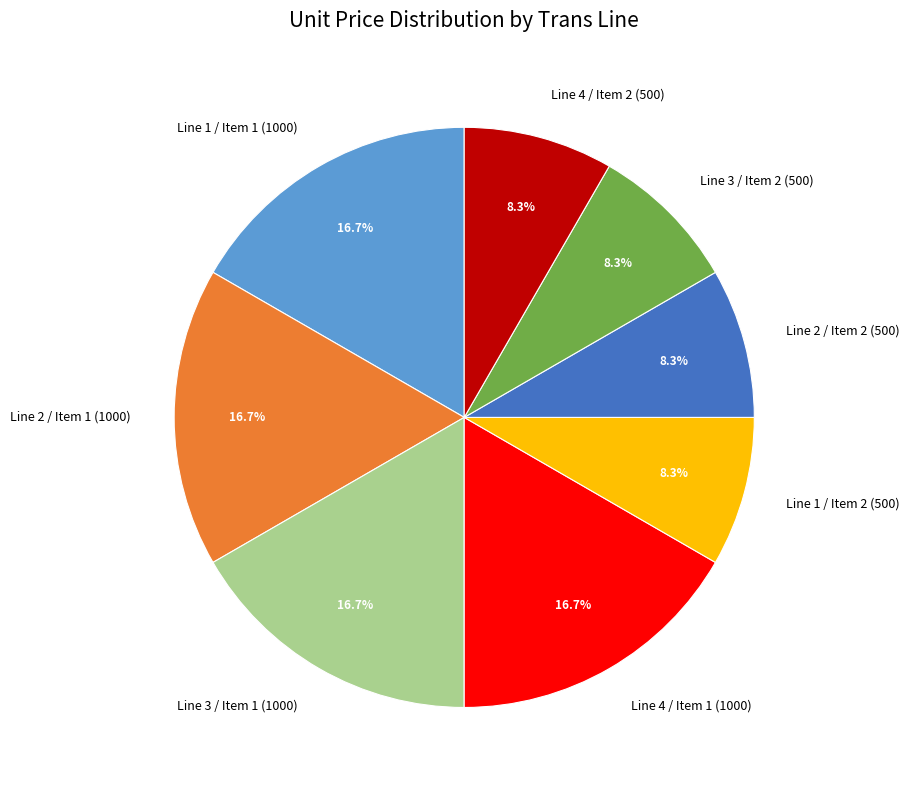

How many segments does this pie chart have?

8